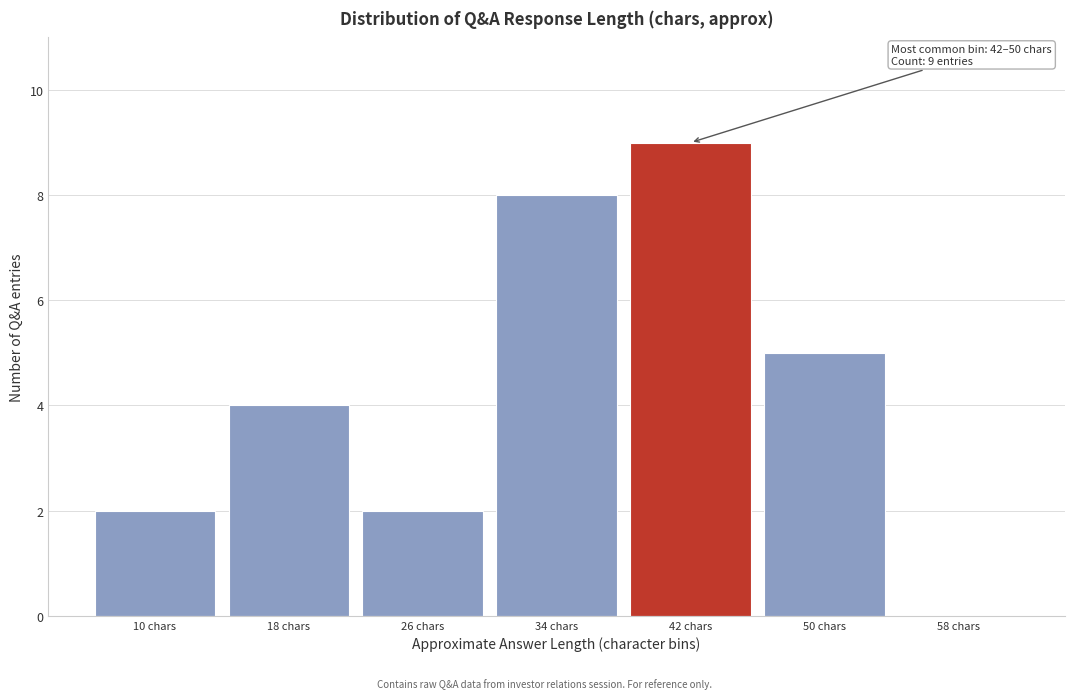

Reading right to left, transcribe all the data shown in this chart.

58 chars=0	50 chars=5	42 chars=9	34 chars=8	26 chars=2	18 chars=4	10 chars=2